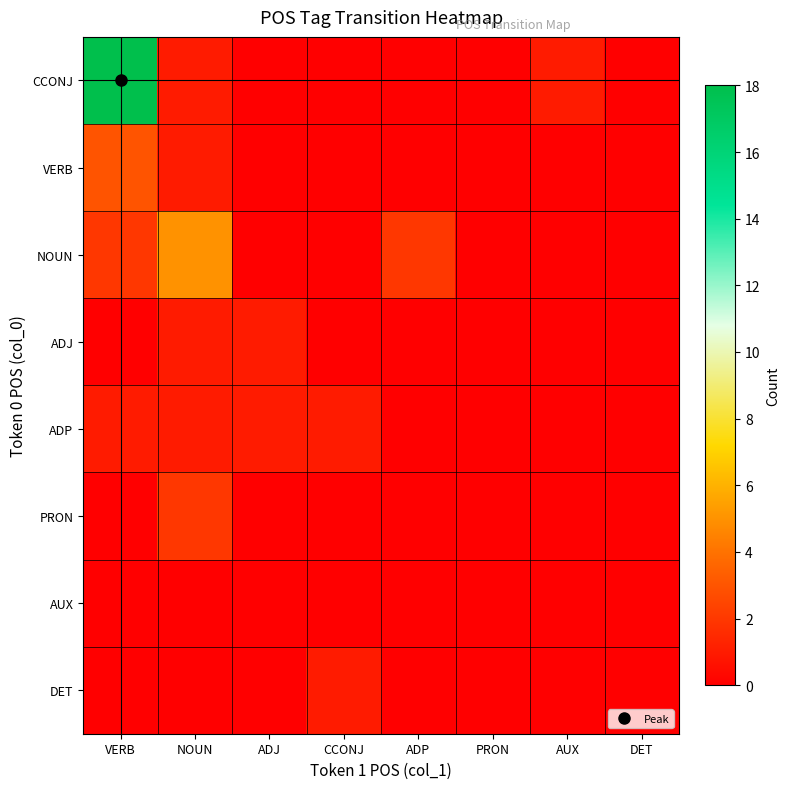

What is the total value across all series at ADJ?

2